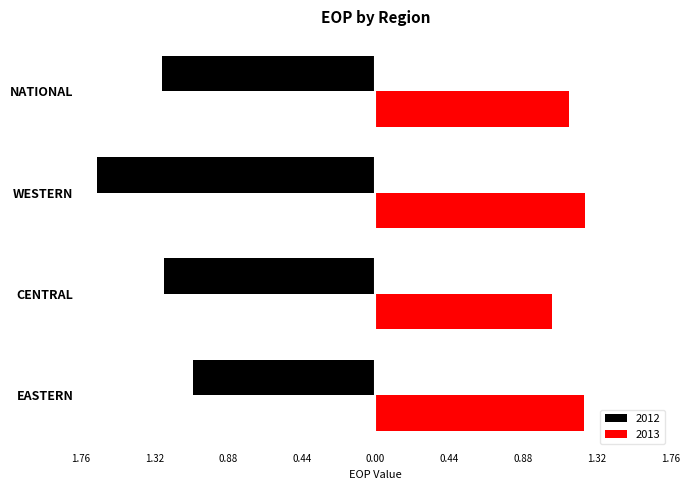

The value of 2013 at WESTERN is 1.8. True or false?

False